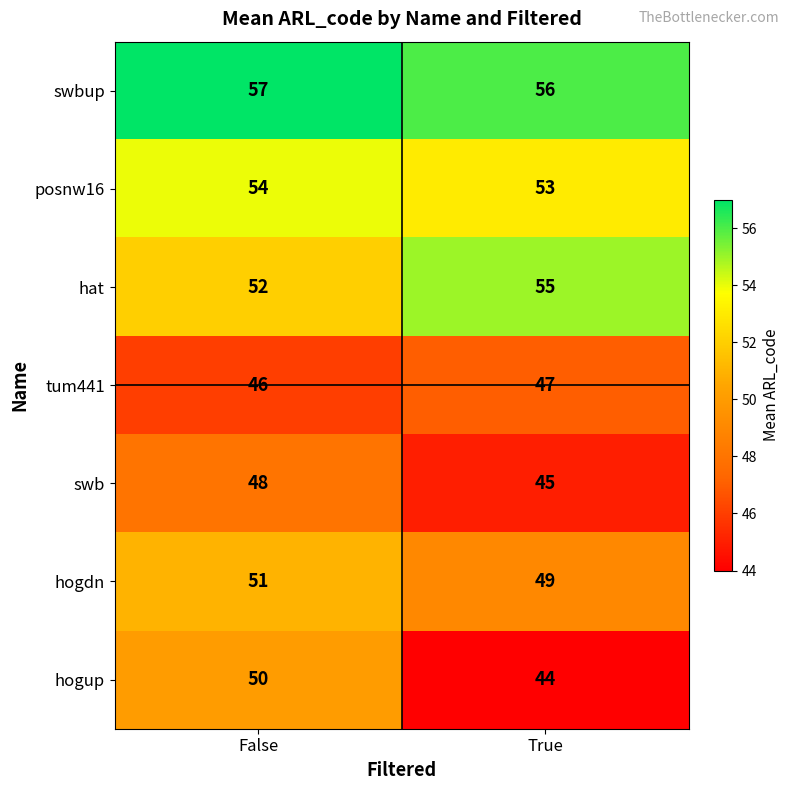

At which category is the sum across all series the highest?

False